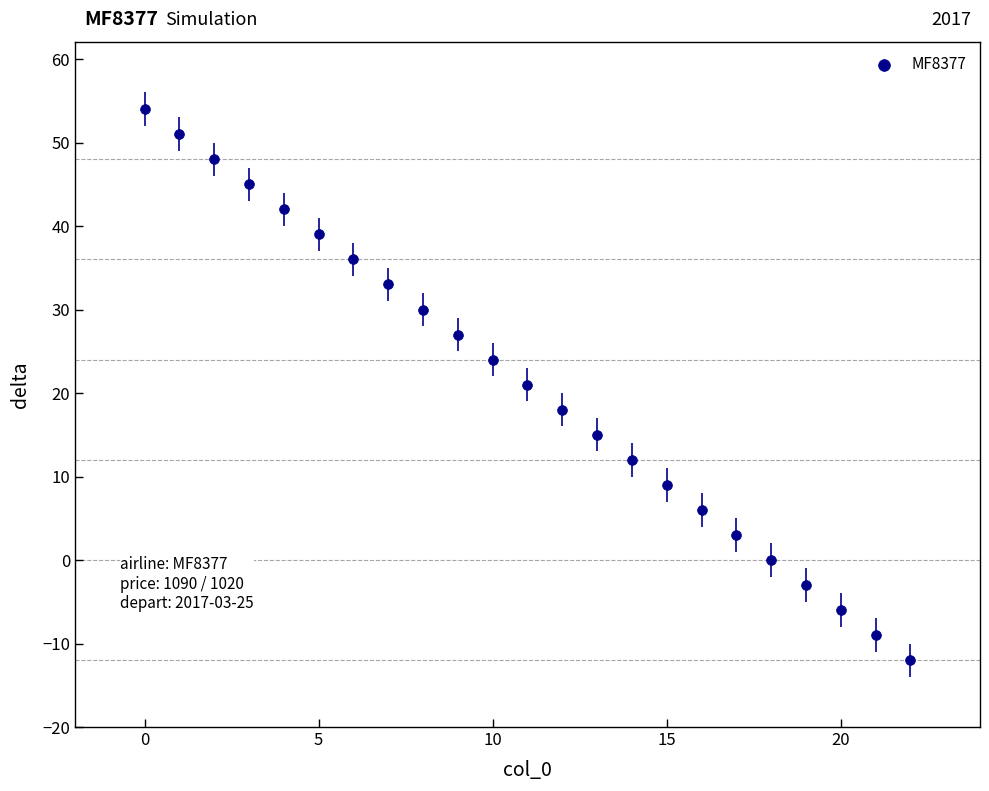

What is the range of Y values (max minus min)?

66